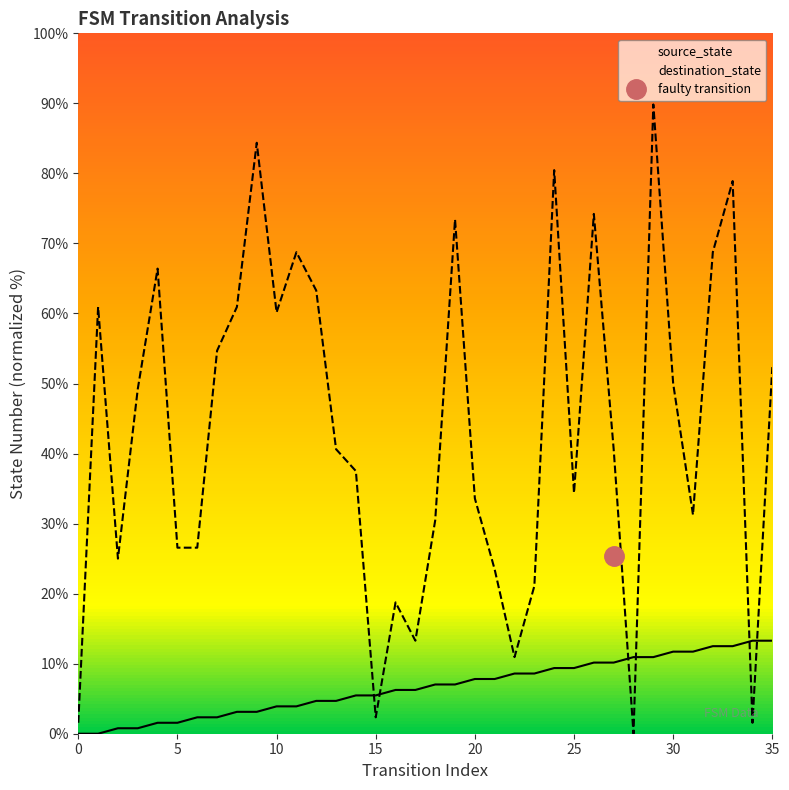

At which label does destination_state reach its minimum?

28